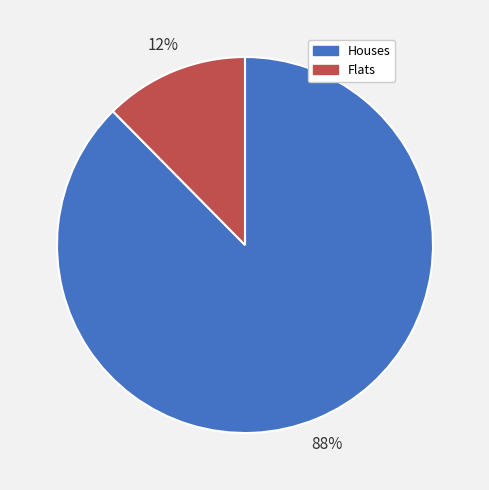

To the nearest percent, what percentage of the pie is Flats?

12%